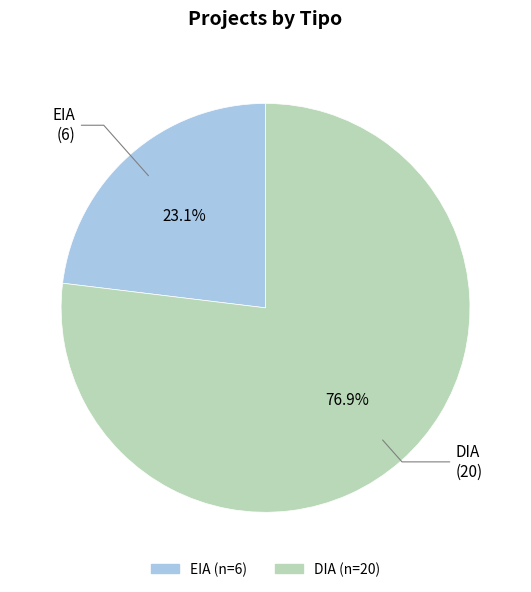

To the nearest percent, what portion does DIA represent?

77%